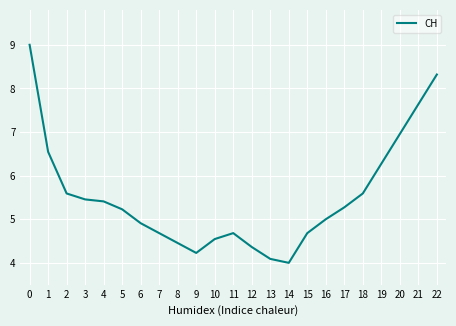

True or false: the data has more than 2 interior local peaks.

False